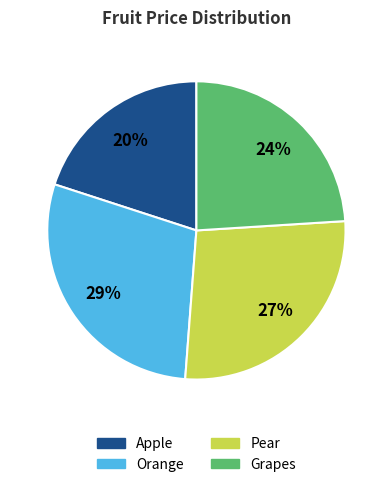

To the nearest percent, what is the average slice percentage?

25%